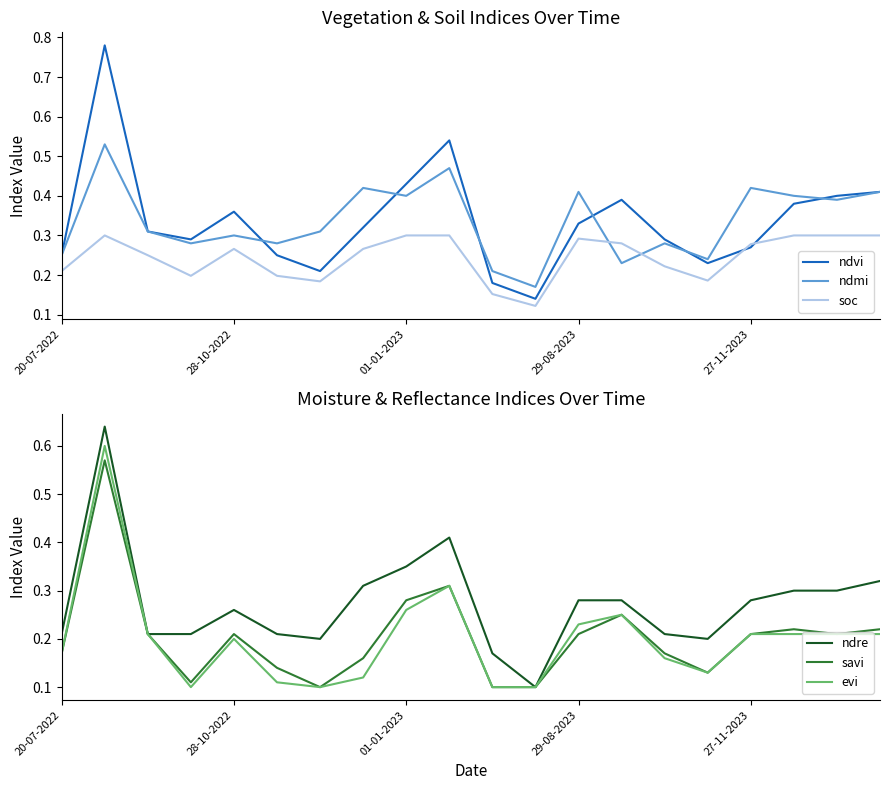

Count the number of categories in the chart.

20